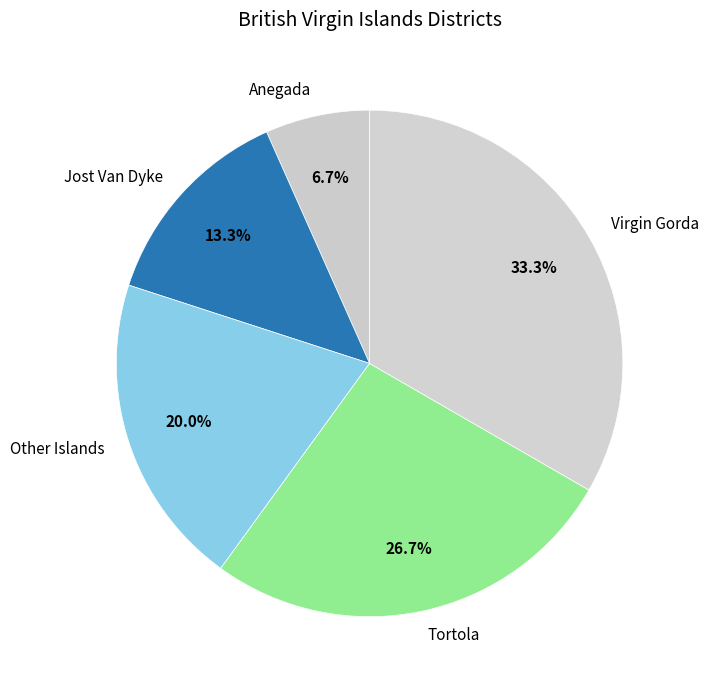

Is there any slice that represents more than half of the pie?

No